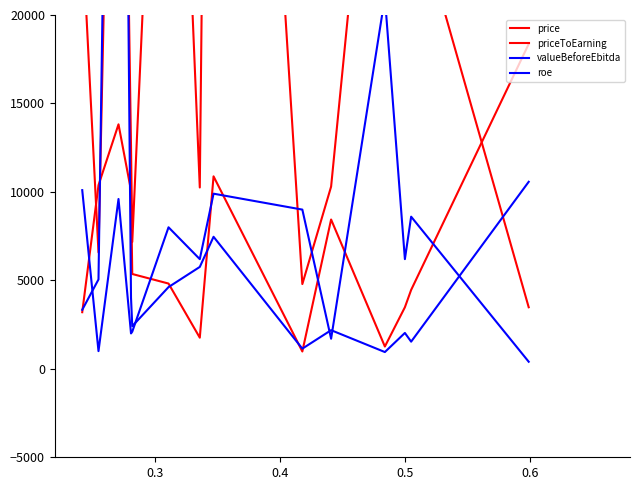

What is the lowest value of the price series?

3480.0